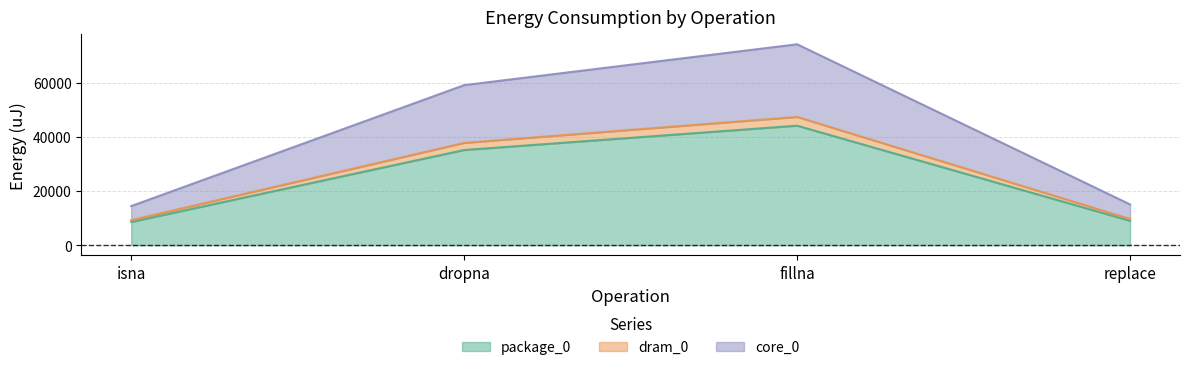

True or false: core_0 and dram_0 intersect in this chart.

False